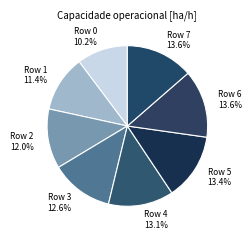

Between Row 7 and Row 0, which is larger?

Row 7